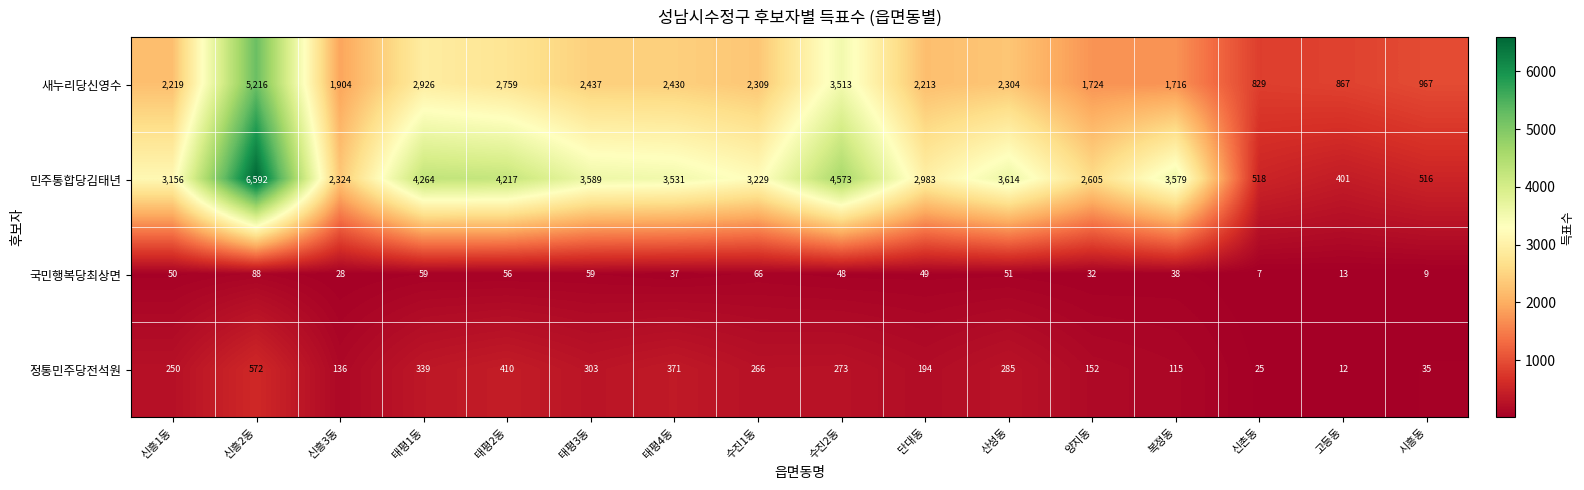

What is the spread (max minus min) of values at 신흥2동?

6504